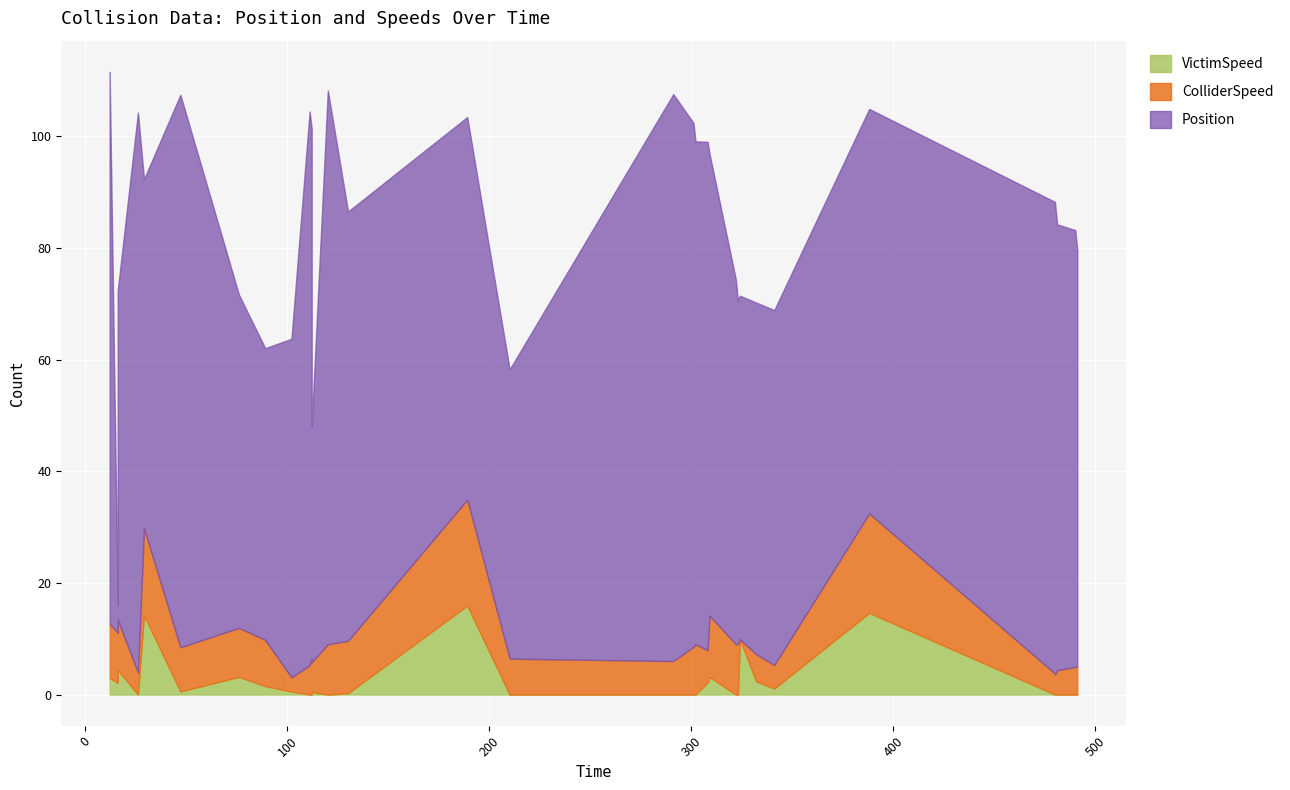

At 89.0, list the series in order from smallest to largest.

VictimSpeed, ColliderSpeed, Position